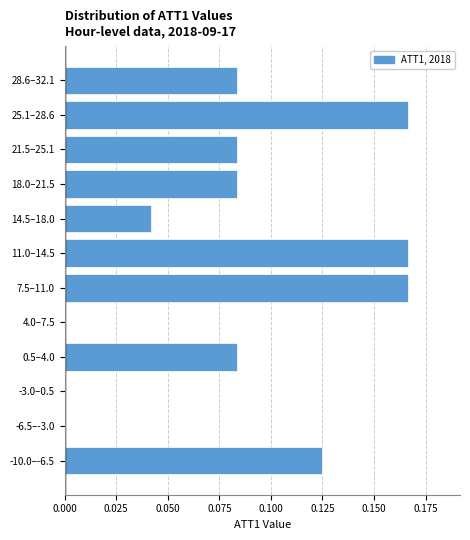

What is the change in value from -6.5–-3.0 to 11.0–14.5?

+0.2